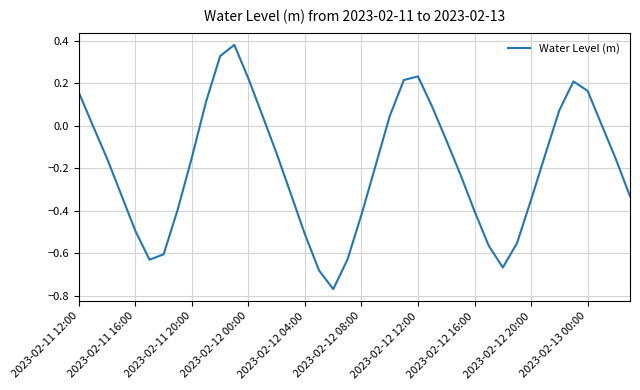

What is the difference between the maximum and minimum values?

1.1